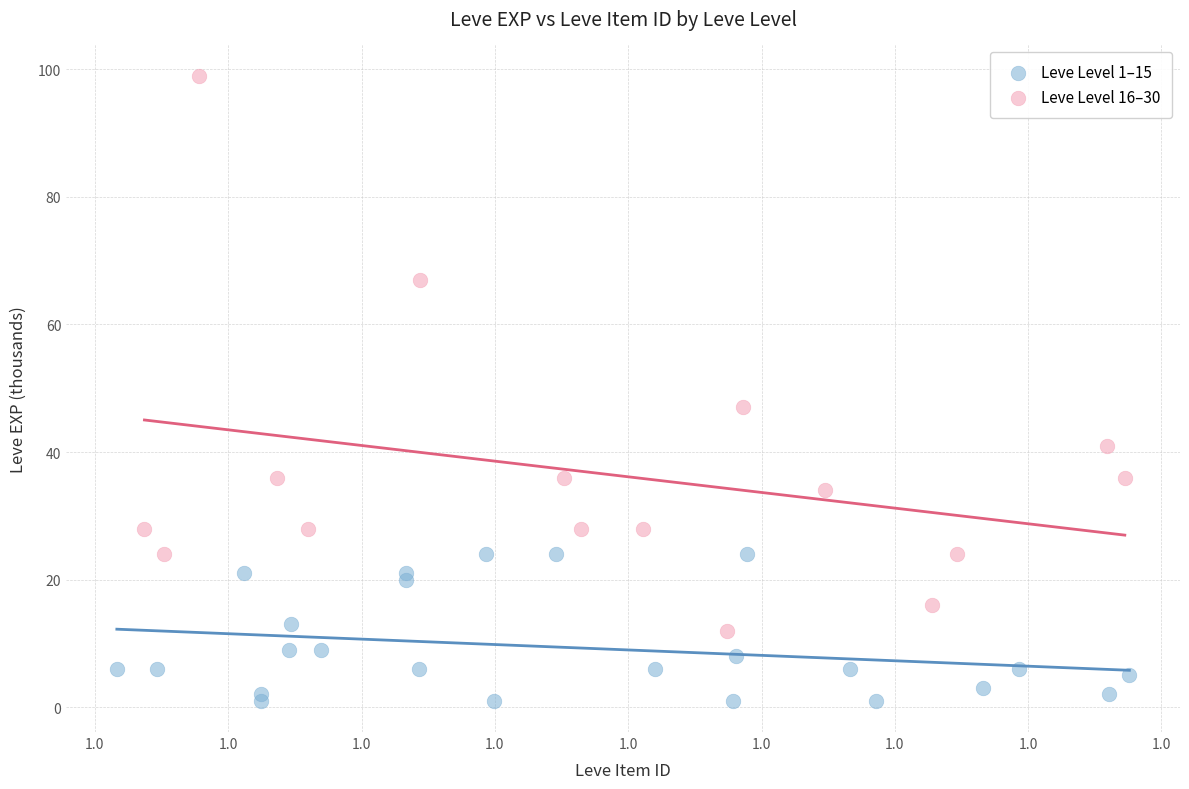

Which series contains the highest Y value?

Leve Level 16–30